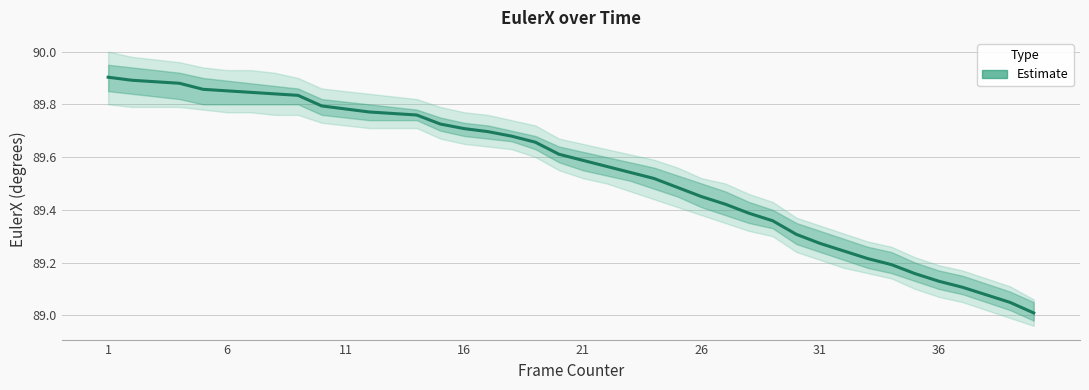

What is the difference between the second highest and minimum values?

0.9